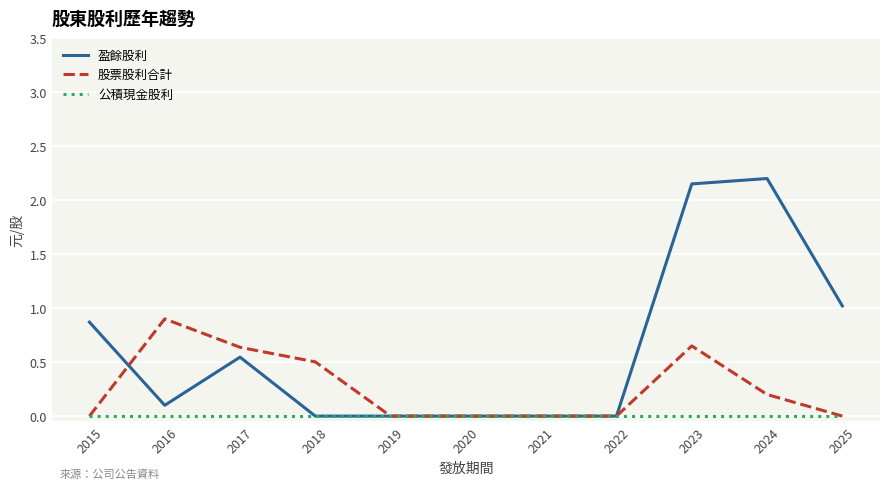

What is the difference between the maximum and second lowest values in the 股票股利合計 series?

0.9